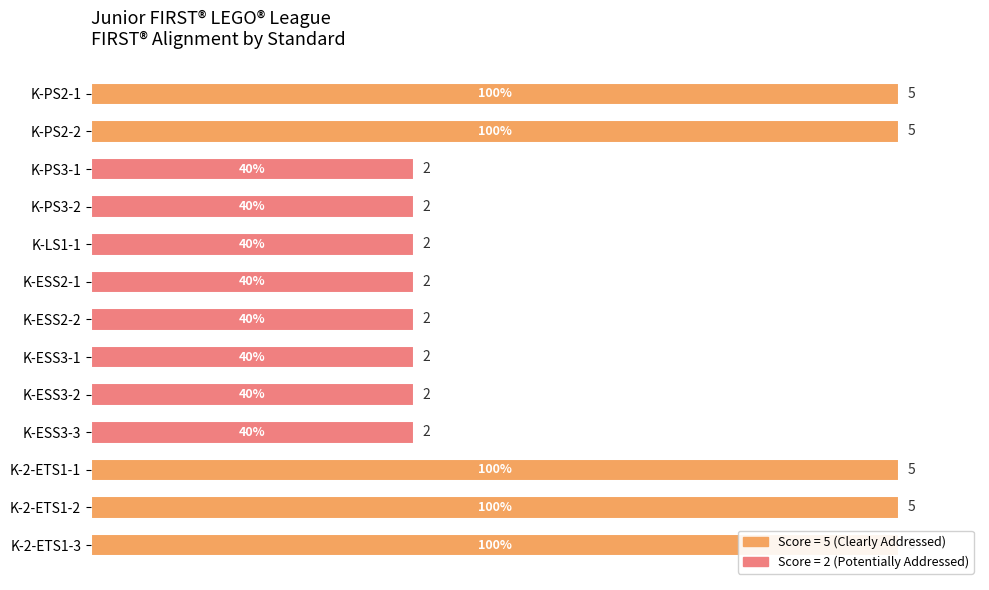

What is the value of the 8th bar from the left?

40